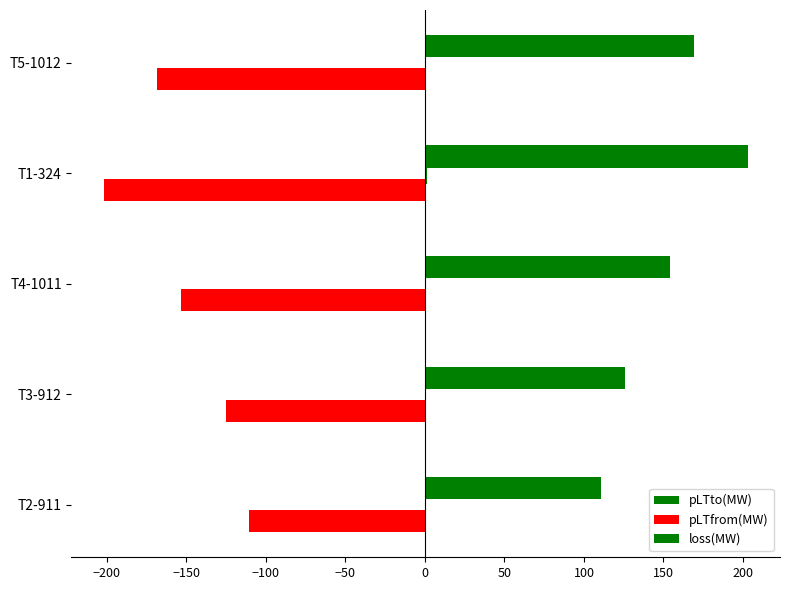

How many categories are shown in the chart?

5